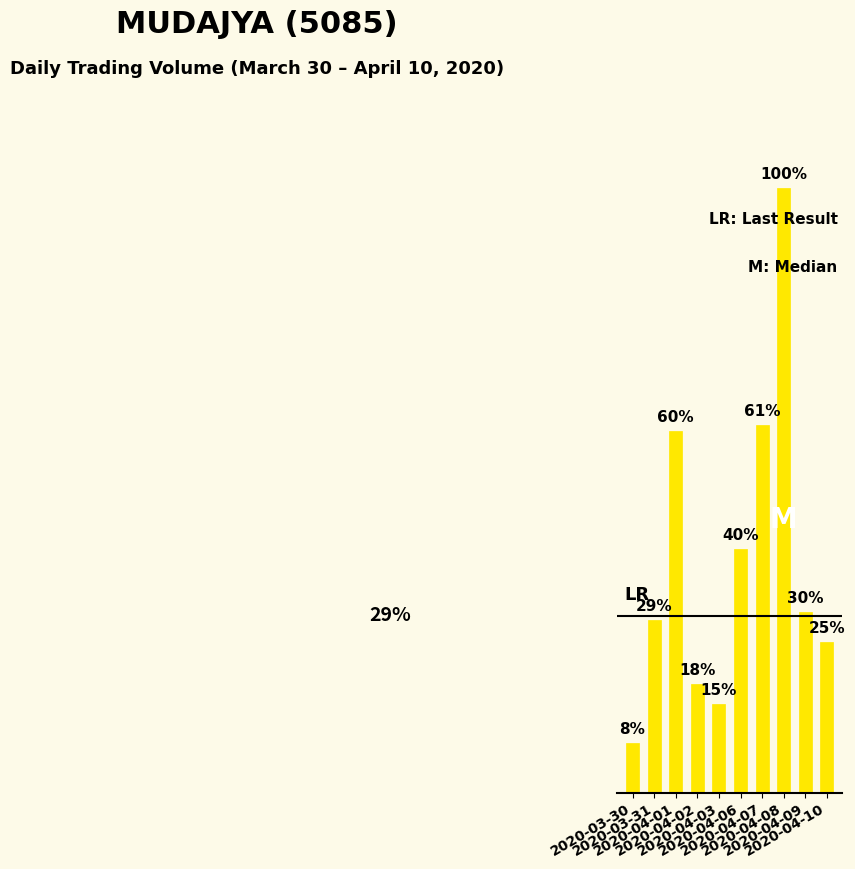

The value at 2020-04-02 is 2082300. True or false?

True